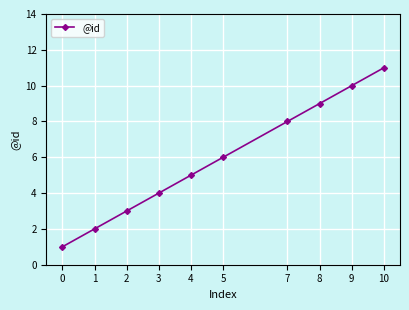

True or false: the data has more than 2 interior local peaks.

False